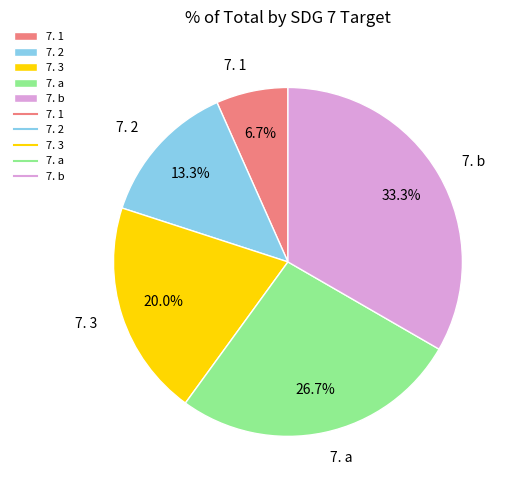

How many segments does this pie chart have?

5